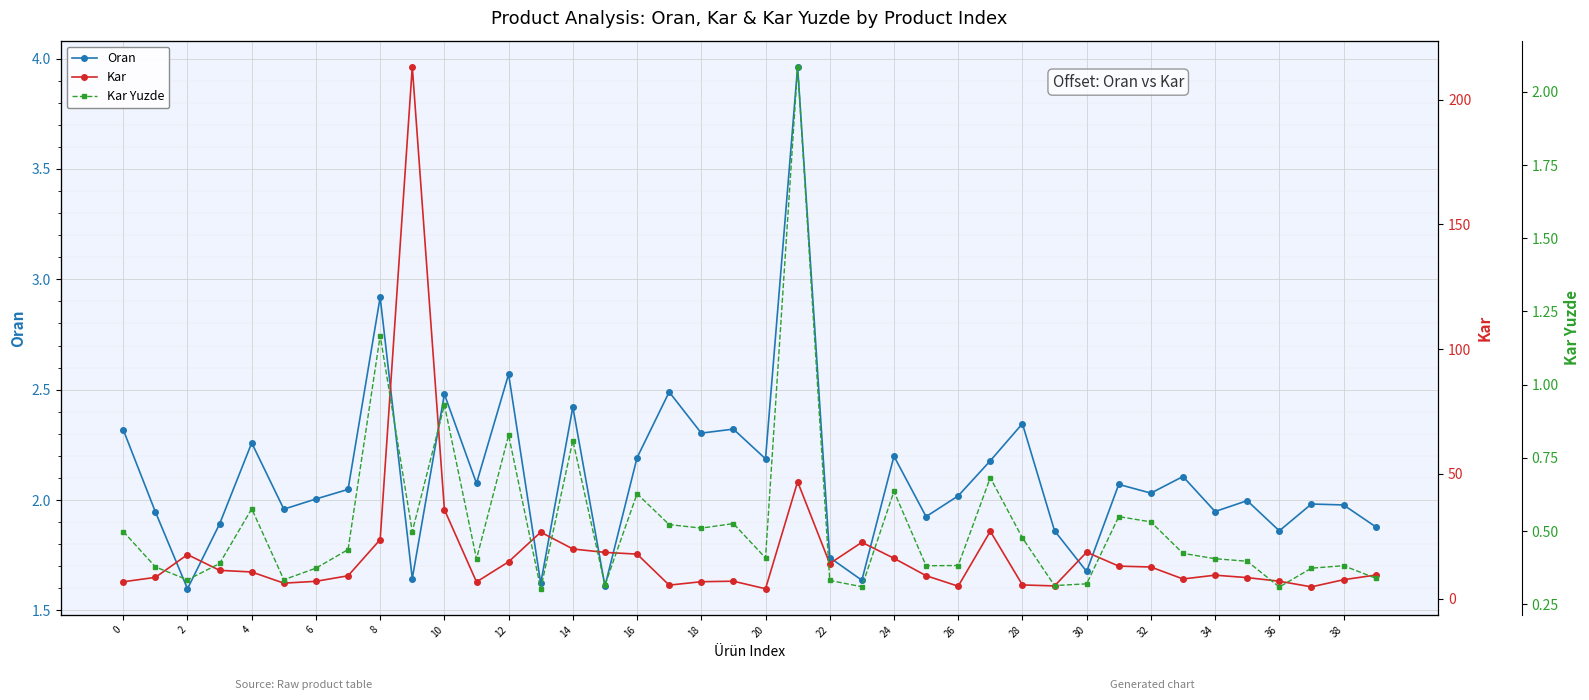

Reading left to right, transcribe all the data shown in this chart.

Oran: 2.3	1.9	1.6	1.9	2.3	2.0	2.0	2.0	2.9	1.6	2.5	2.1	2.6	1.6	2.4	1.6	2.2	2.5	2.3	2.3	2.2	4.0	1.7	1.6	2.2	1.9	2.0	2.2	2.3	1.9	1.7	2.1	2.0	2.1	1.9	2.0	1.9	2.0	2.0	1.9
Kar: 6.7	8.5	17.6	11.3	10.6	6.2	6.9	9.1	23.6	213.3	35.7	6.7	14.7	26.6	19.9	18.5	17.8	5.4	6.7	6.9	3.9	46.8	14.0	22.5	16.1	9.2	4.9	27.0	5.4	5.1	18.6	13.0	12.6	7.8	9.4	8.4	6.9	4.7	7.5	9.4
Kar Yuzde: 0.5	0.4	0.3	0.4	0.6	0.3	0.4	0.4	1.2	0.5	0.9	0.4	0.8	0.3	0.8	0.3	0.6	0.5	0.5	0.5	0.4	2.1	0.3	0.3	0.6	0.4	0.4	0.7	0.5	0.3	0.3	0.5	0.5	0.4	0.4	0.4	0.3	0.4	0.4	0.3